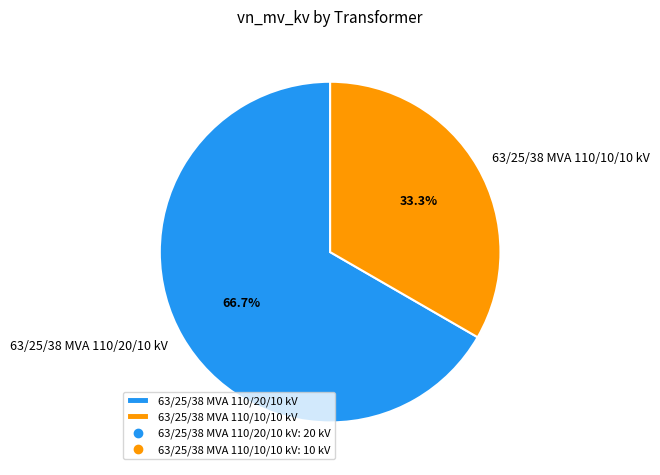

Rank the categories by value from lowest to highest.

63/25/38 MVA 110/10/10 kV, 63/25/38 MVA 110/20/10 kV